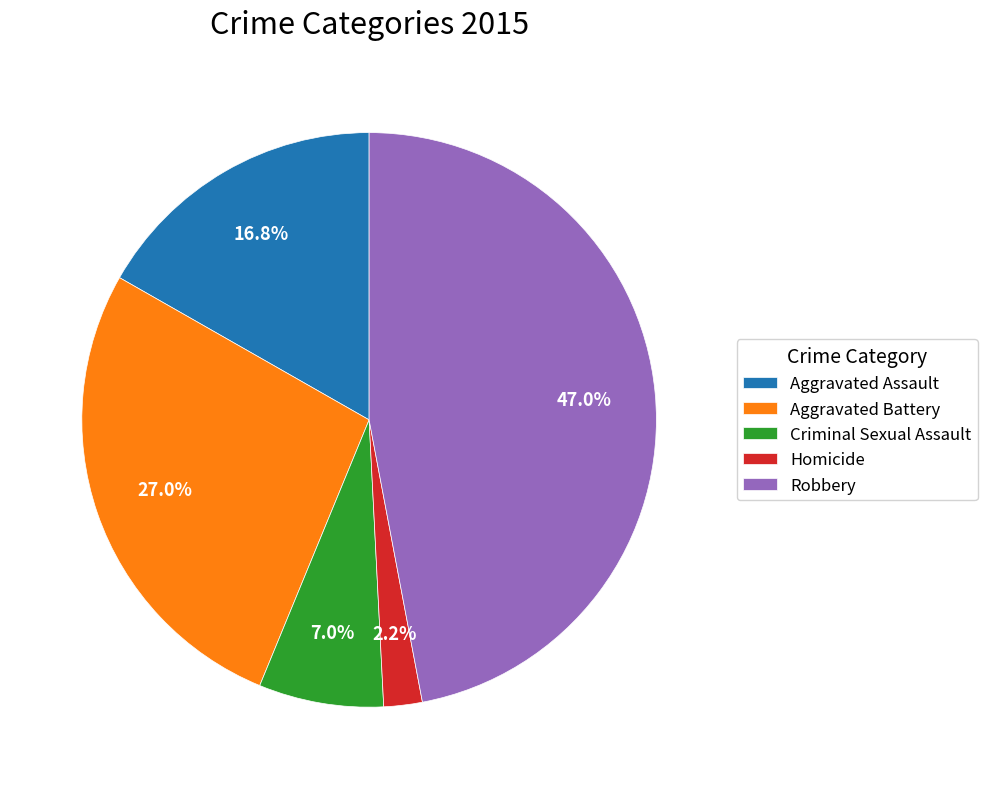

Is the sum of Aggravated Battery and Aggravated Assault greater than half?

No